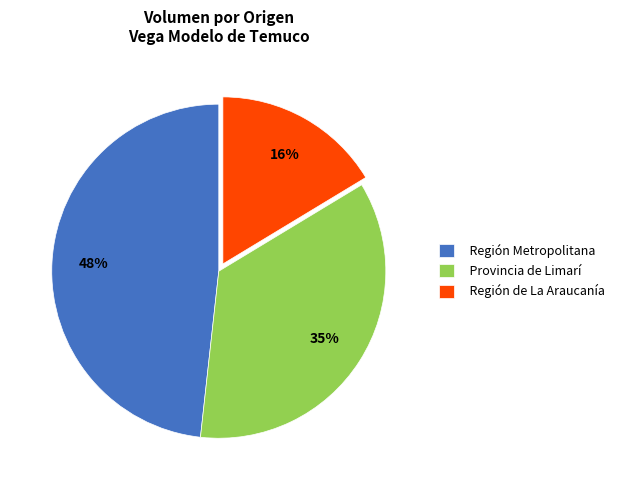

Do Región de La Araucanía and Provincia de Limarí together represent more than half of the pie?

Yes